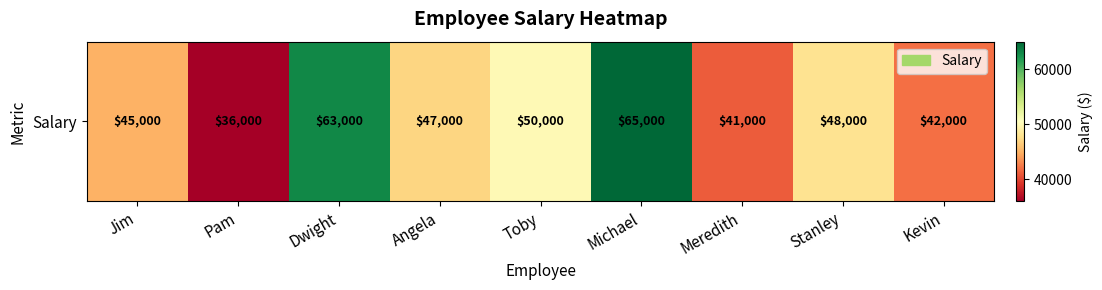

Rank the categories by value from highest to lowest.

Michael, Dwight, Toby, Stanley, Angela, Jim, Kevin, Meredith, Pam